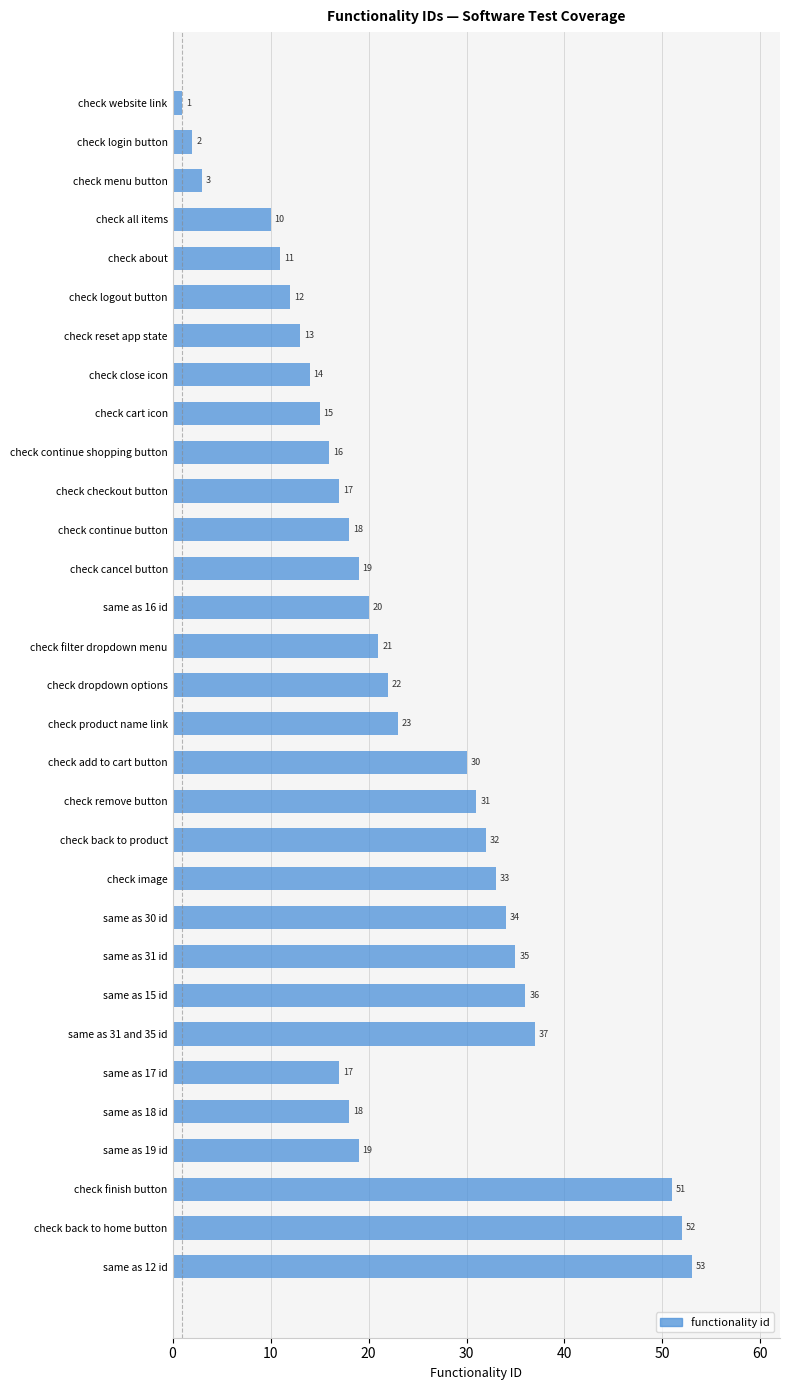

The chart shows a value of 2 at check login button. True or false?

True